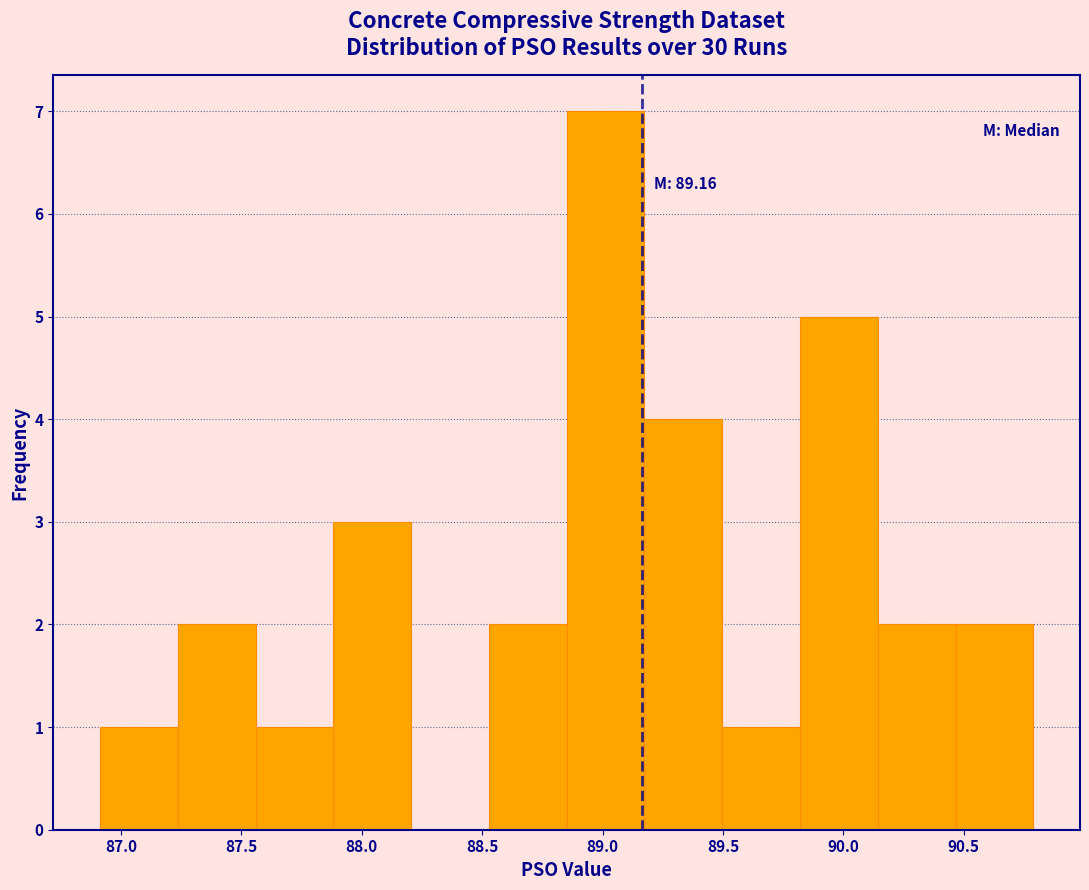

Over which range of the x-axis is the bar tallest?

88.85 to 89.15